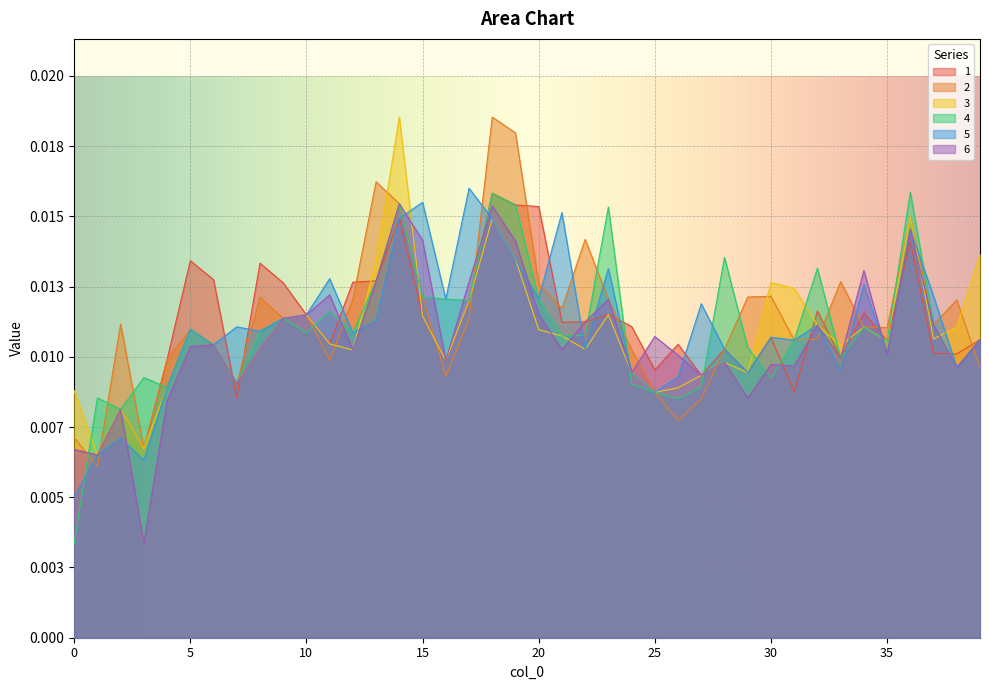

Rank the series at 6 from lowest to highest value.

2, 3, 4, 5, 6, 1